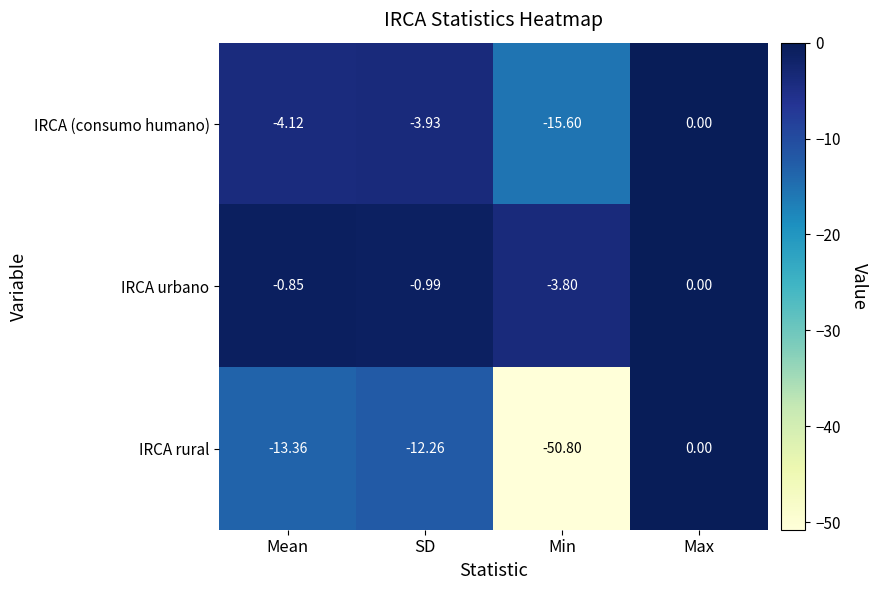

Is the value of IRCA urbano at Min greater than the value of IRCA (consumo humano) at Mean?

Yes